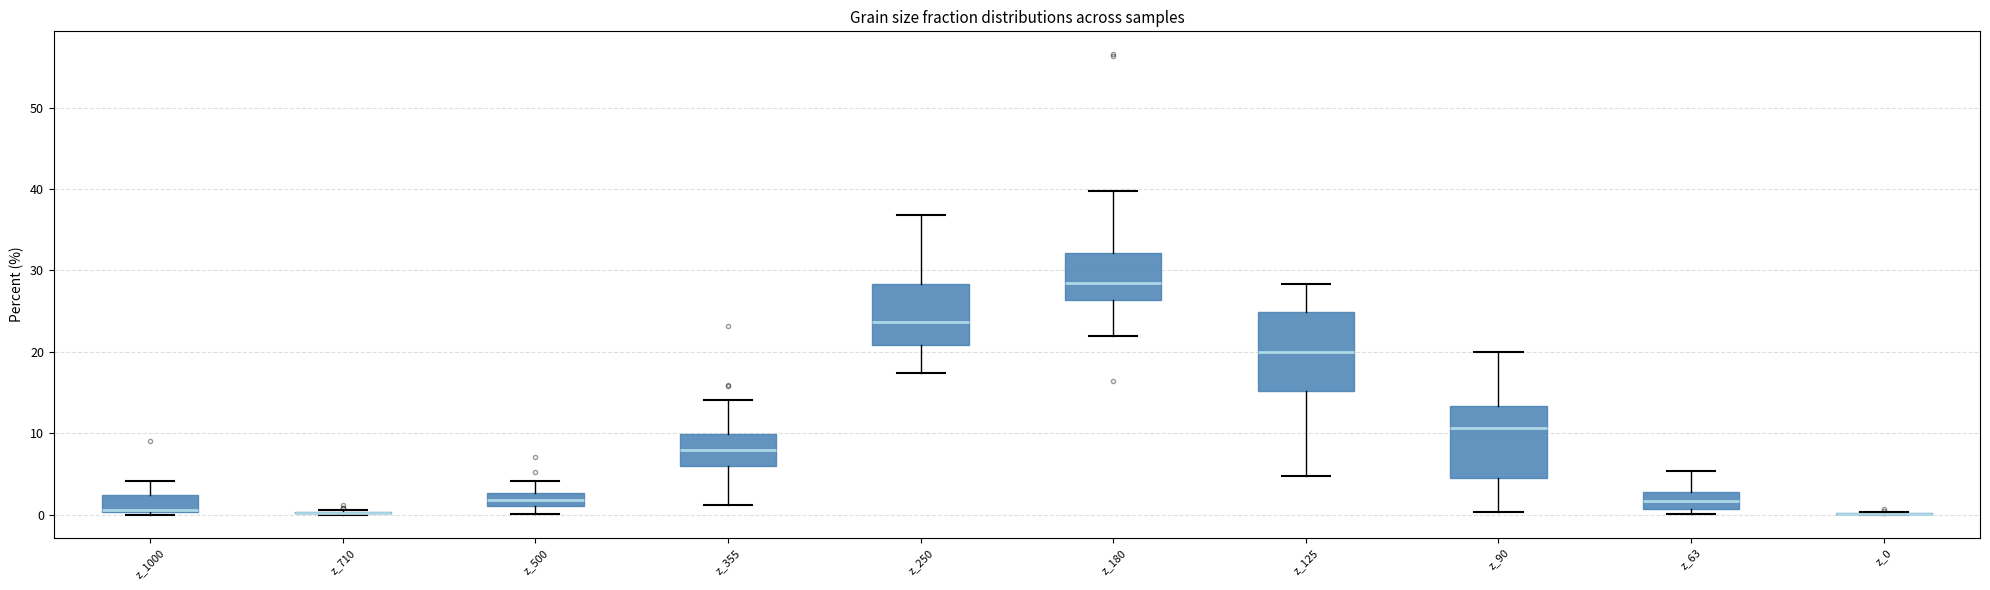

Reading left to right, read every box against the y-axis: the position of its median line, the range the box covers, and the ends of its whiskers. The values are not printed on the chart, so give them approximately, as read against the axis.

z_1000: median 1 (drawn on the box's lower edge), box 0 to 2, whiskers 0 (just below the box's lower edge) to 4
z_710: box collapsed to a line at 0, whiskers 0 to 1
z_500: median 2, box 1 to 3, whiskers 0 to 4
z_355: median 8, box 6 to 10, whiskers 1 to 14
z_250: median 24, box 21 to 28, whiskers 17 to 37
z_180: median 28, box 26 to 32, whiskers 22 to 40
z_125: median 20, box 15 to 25, whiskers 5 to 28
z_90: median 11, box 5 to 13, whiskers 0 to 20
z_63: median 2, box 1 to 3, whiskers 0 to 5
z_0: box collapsed to a line at 0, whiskers 0 to 0